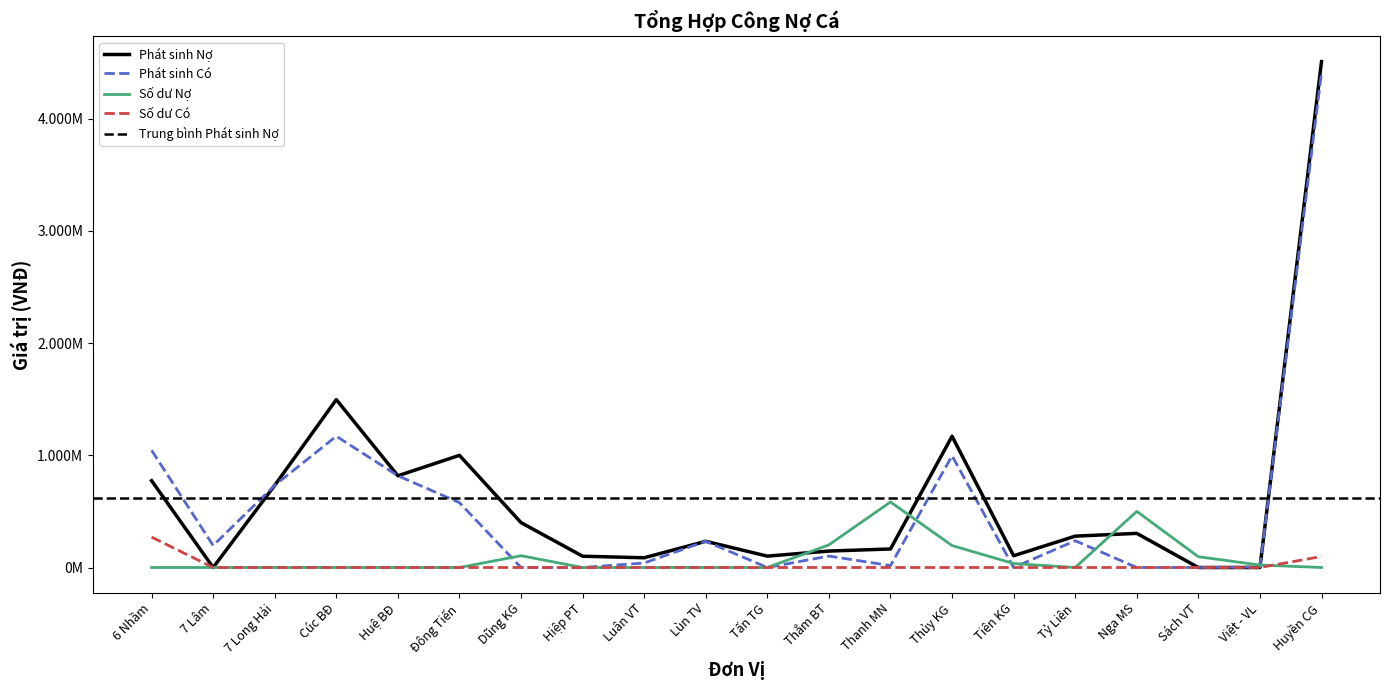

The value of Phát sinh Có at Đông Tiến is 577800000. True or false?

True